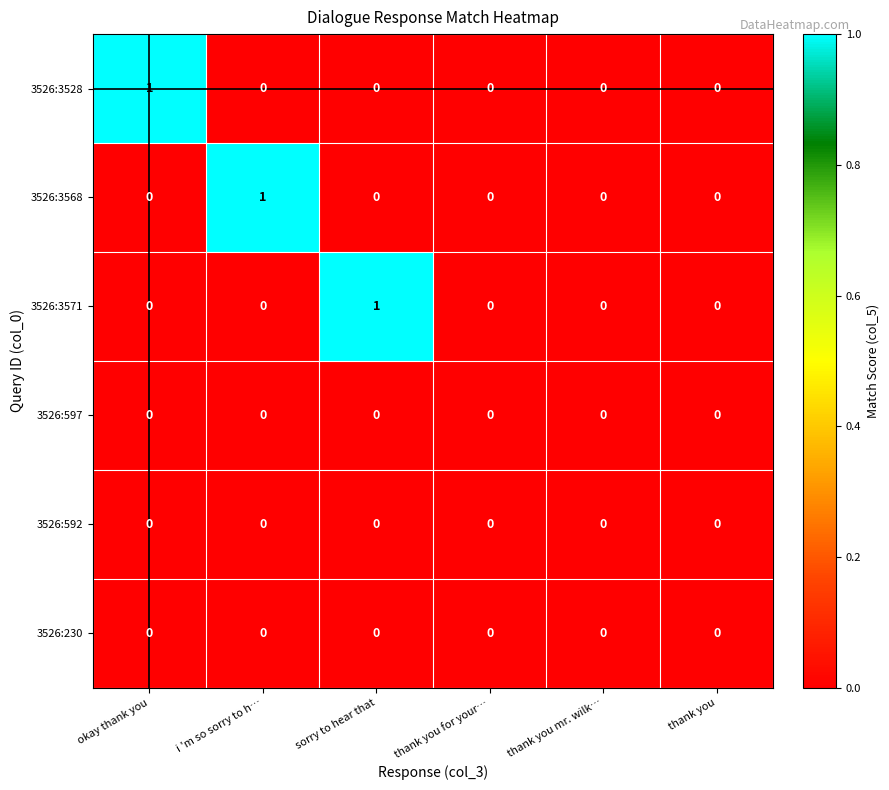

Count the 3526:3571 values in the range 0 to 1.

6